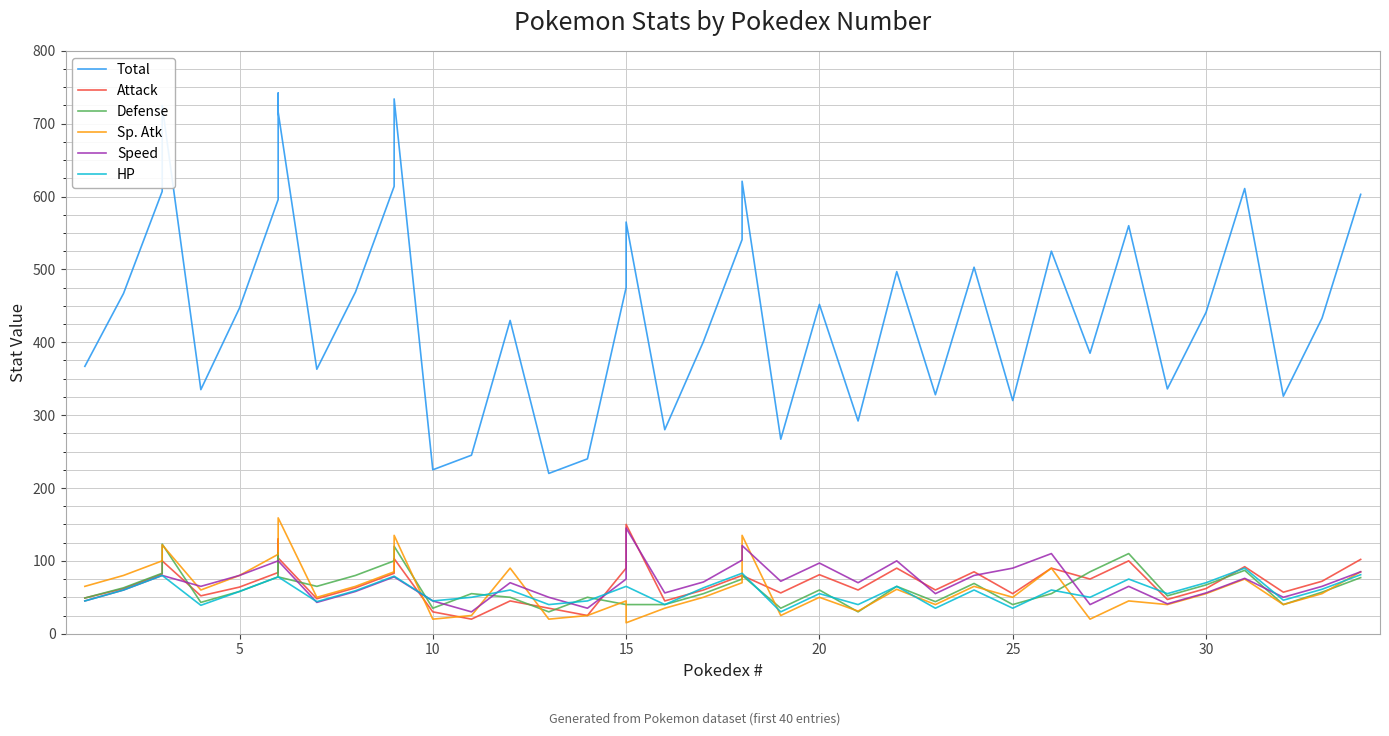

List the series in order of their peak value, lowest first.

HP, Defense, Speed, Attack, Sp. Atk, Total